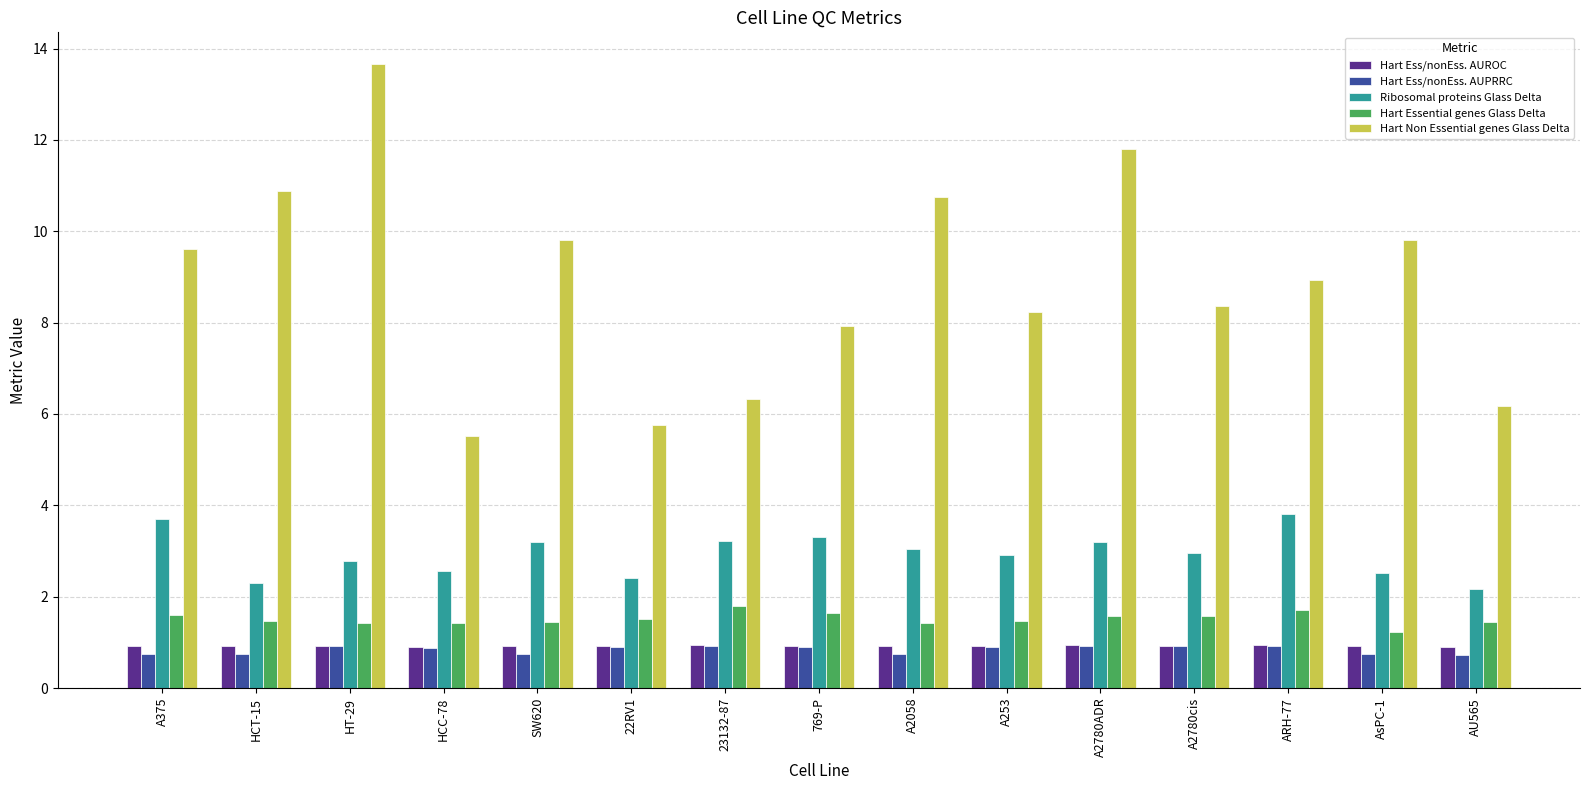

Which category has the highest value across all series?

HT-29